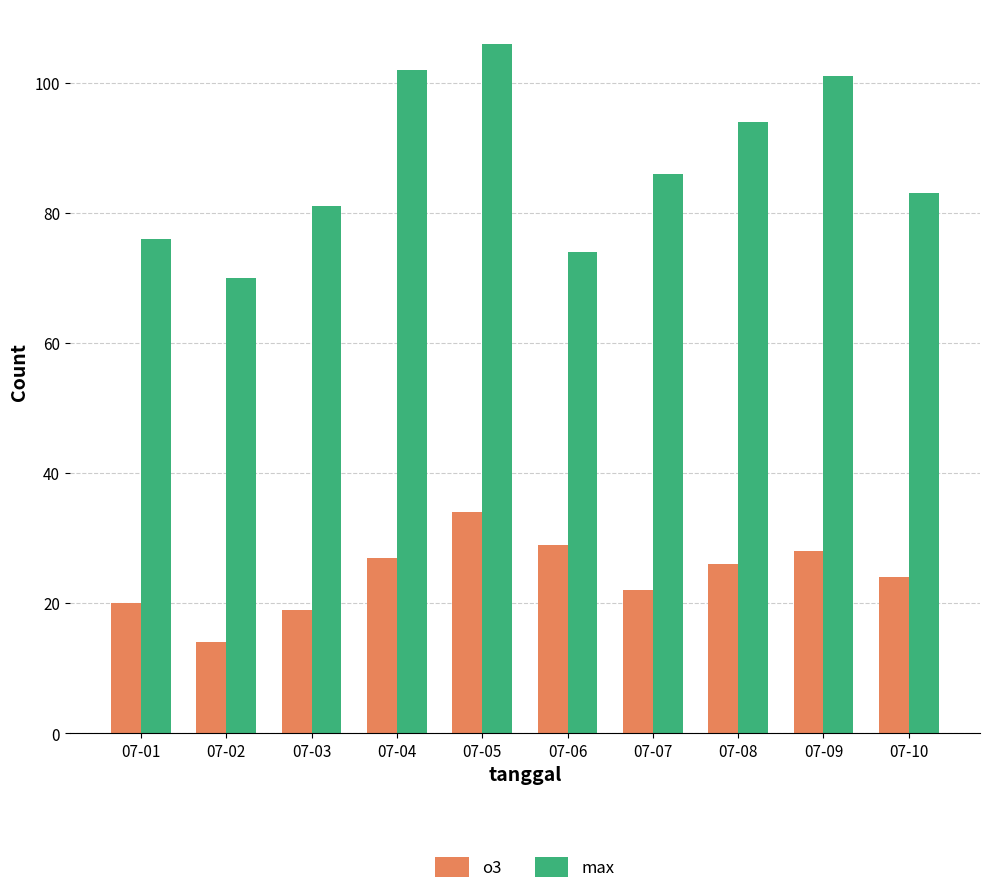

Which series has the largest range (max minus min)?

max